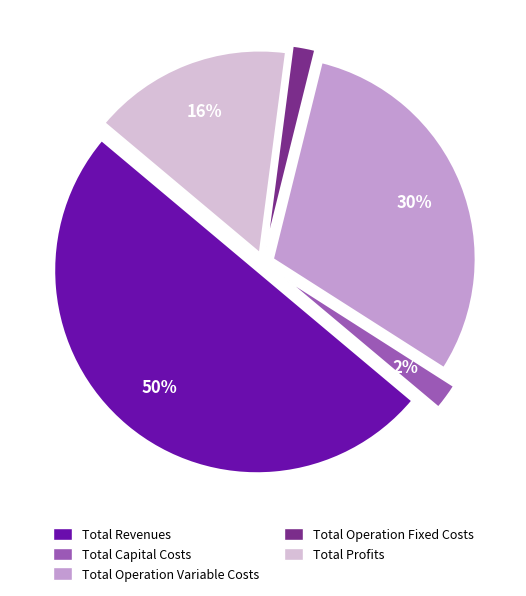

What percentage is the Total Capital Costs slice, to the nearest percent?

2%